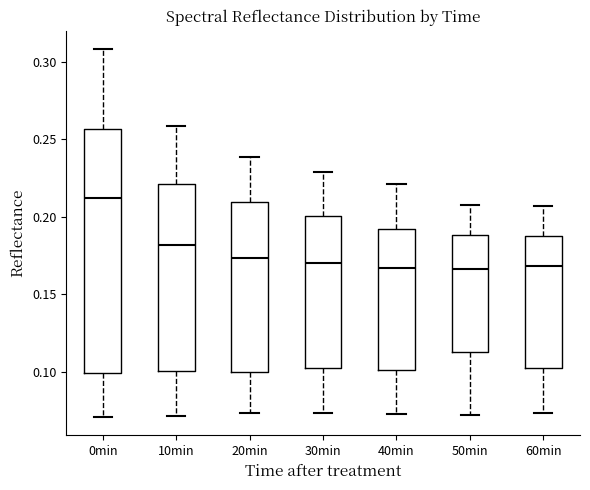

Reading left to right, transcribe this box plot: for each box, give where its median line is, the range the box spans, and where its two whiskers end, as read against the y-axis. The values are not printed on the chart, so give them approximately, as read against the axis.

0min: median 0.210, box 0.100 to 0.255, whiskers 0.070 to 0.310
10min: median 0.180, box 0.100 to 0.220, whiskers 0.070 to 0.260
20min: median 0.175, box 0.100 to 0.210, whiskers 0.075 to 0.240
30min: median 0.170, box 0.105 to 0.200, whiskers 0.075 to 0.230
40min: median 0.165, box 0.100 to 0.190, whiskers 0.075 to 0.220
50min: median 0.165, box 0.115 to 0.190, whiskers 0.070 to 0.210
60min: median 0.170, box 0.105 to 0.190, whiskers 0.075 to 0.205